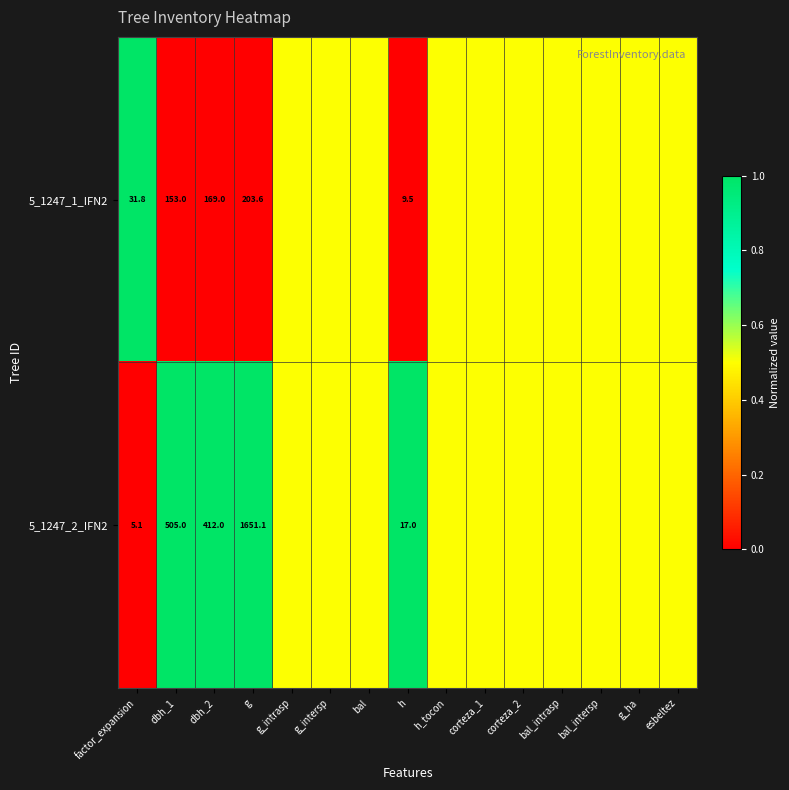

What is the spread (max minus min) of values at dbh_2?

243.0